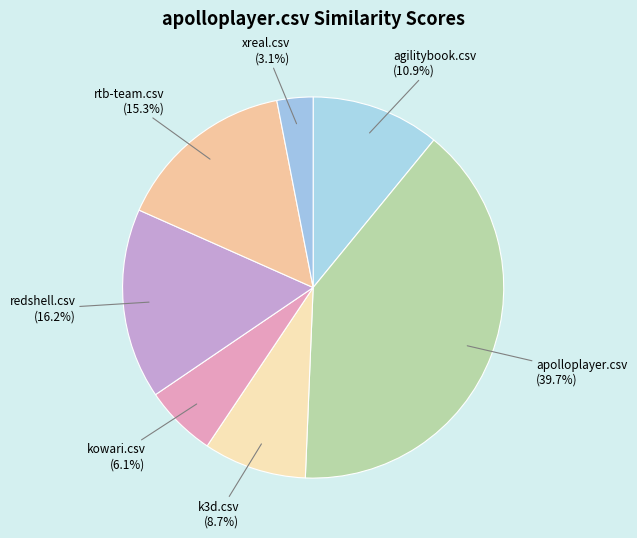

How many slices are in this pie chart?

7